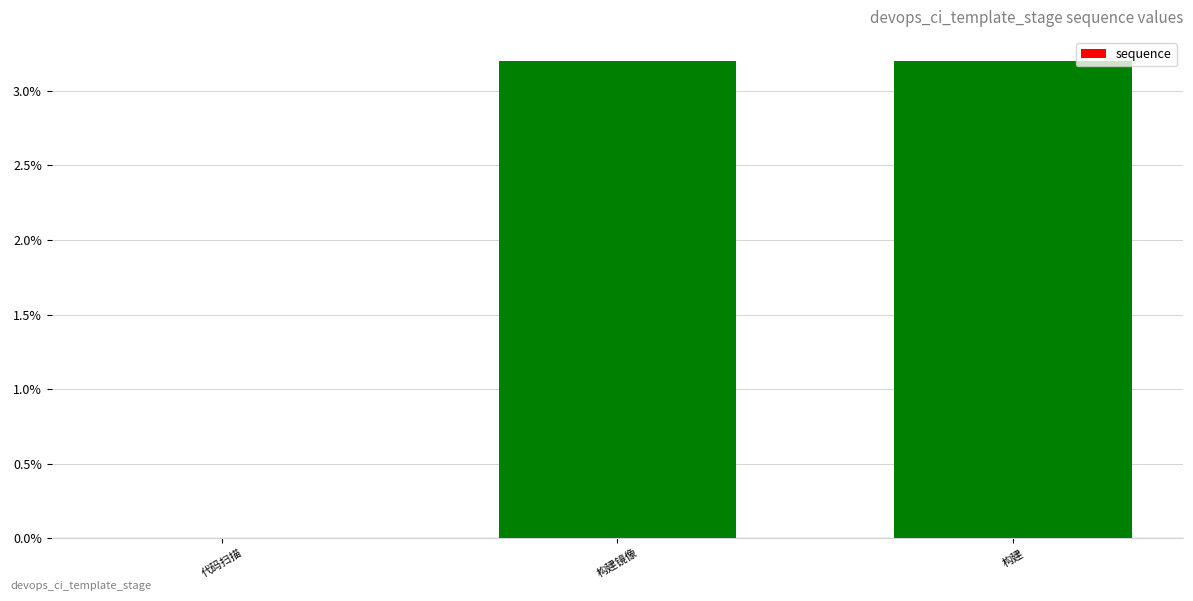

Are the bars horizontal?

No